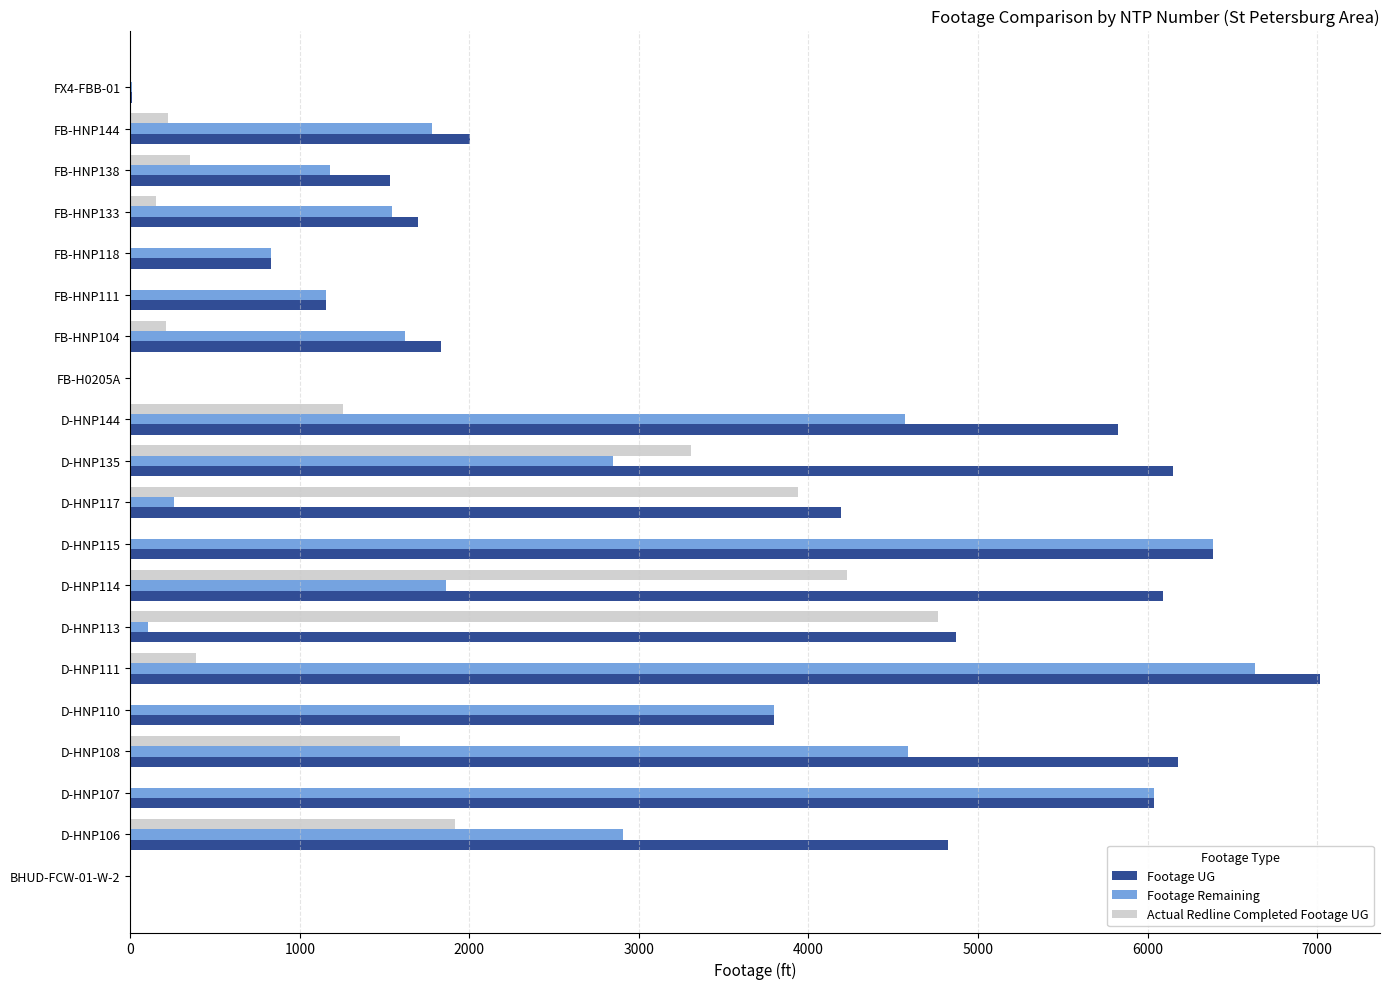

What is the sum of all Footage UG values?

70445